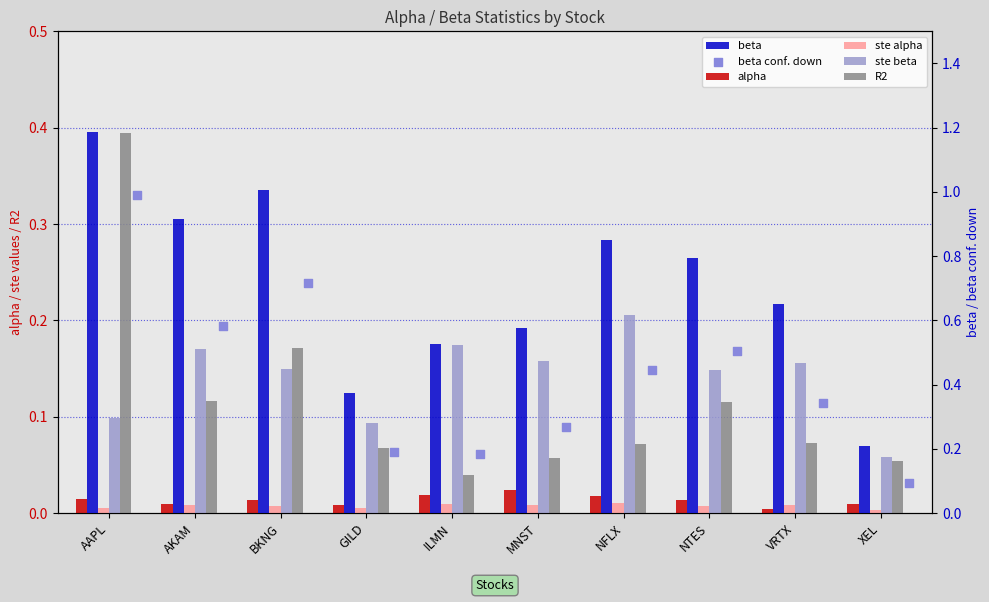

Which series contains the lowest Y value?

ste alpha